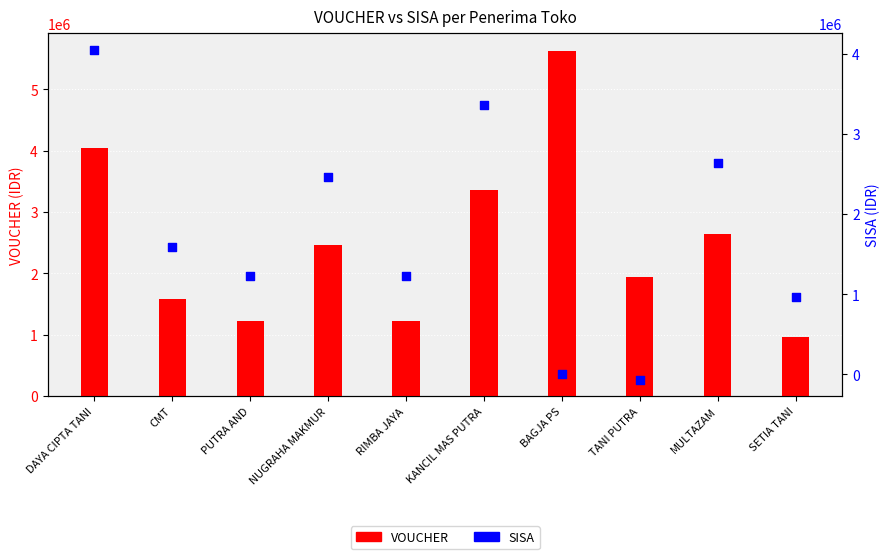

What are all the series names shown in the legend?

VOUCHER, SISA